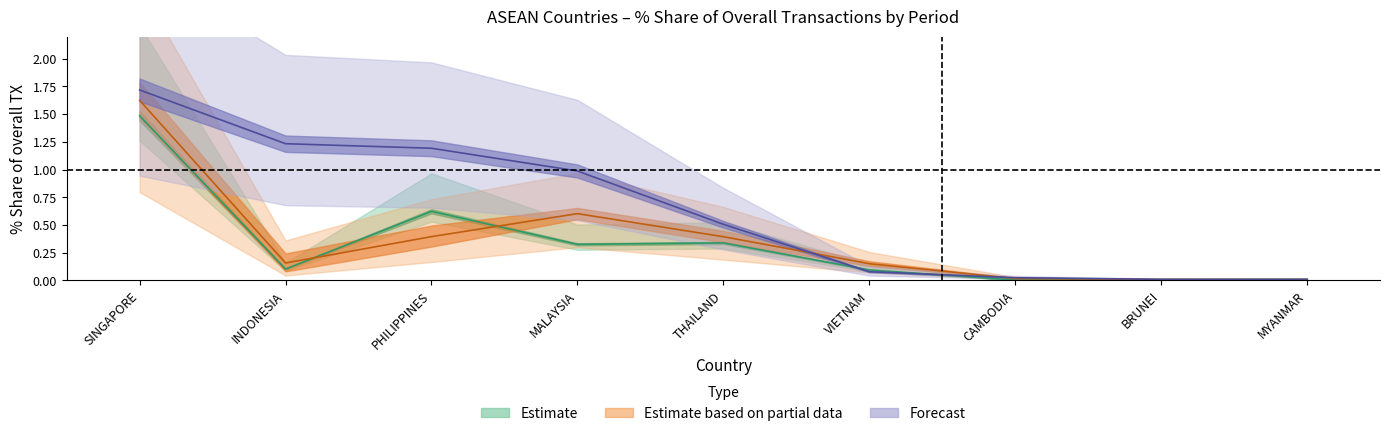

At which category is the sum across all series the highest?

SINGAPORE